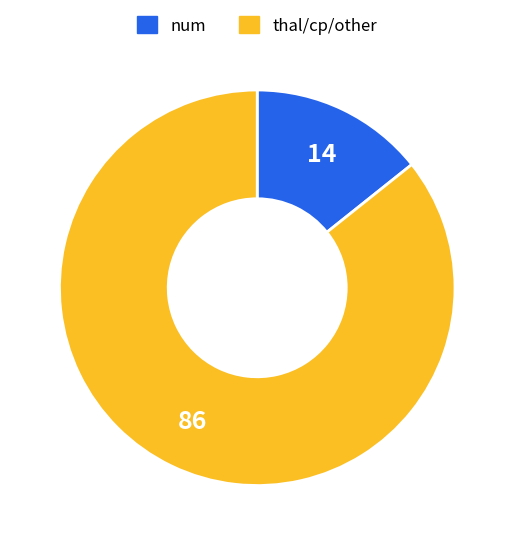

Is it true that num is 5% of the pie?

False